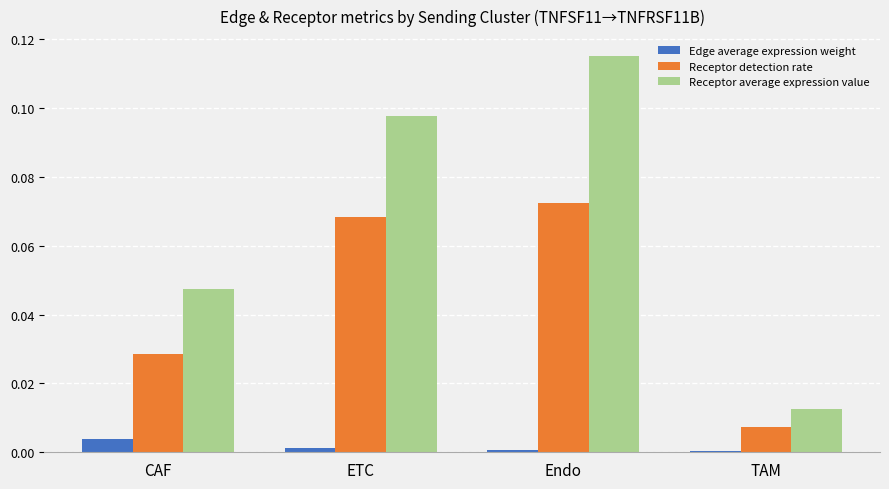

At which category is the sum across all series the highest?

Endo